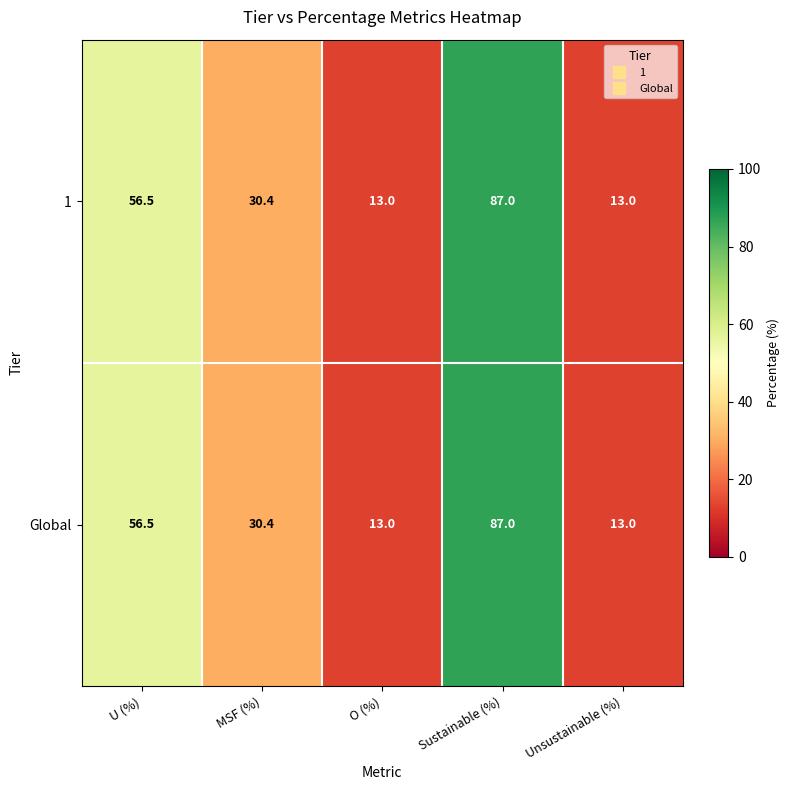

Is it true that Global equals 6.2 at MSF (%)?

False